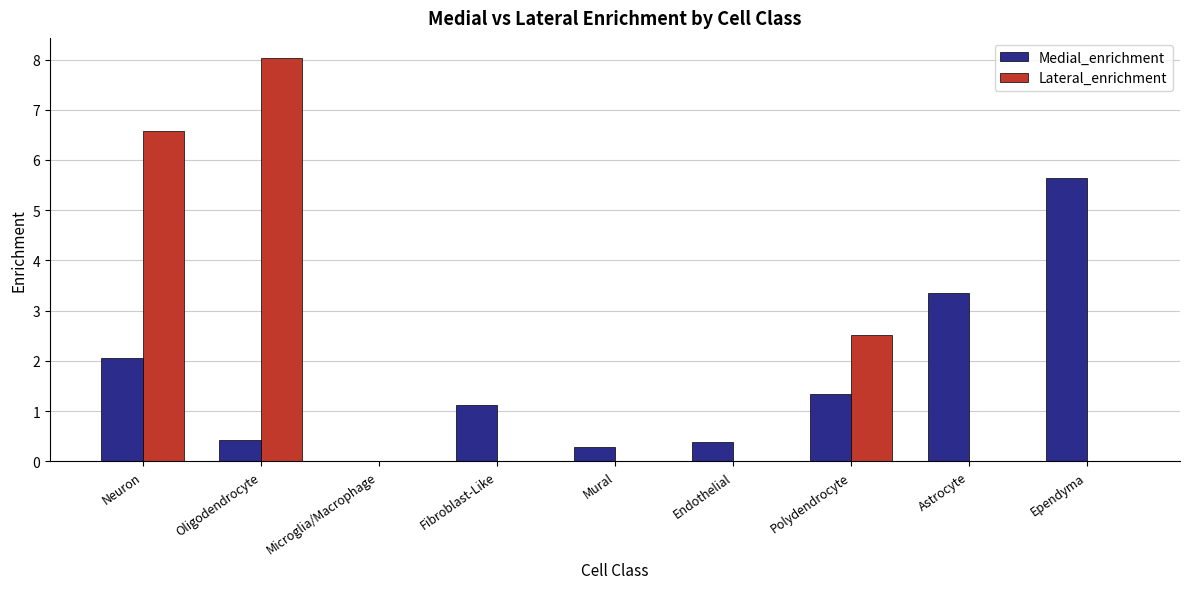

Which series has the largest total across all categories?

Lateral_enrichment